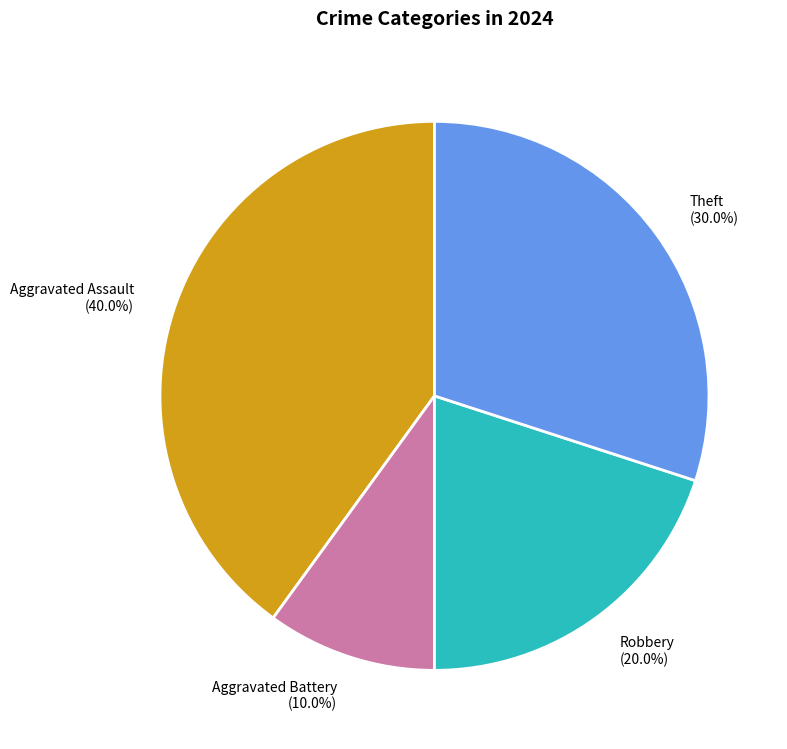

What is the ratio of the value at Aggravated Assault (40.0%) to the value at Robbery (20.0%)?

2.0